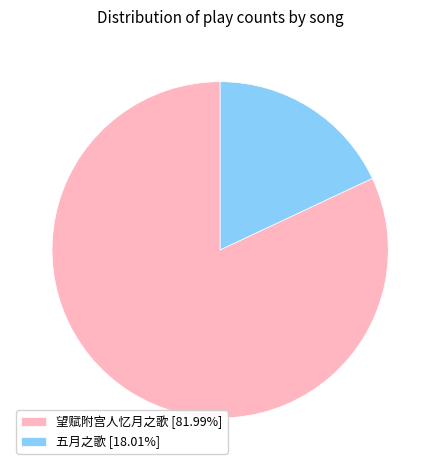

Between 五月之歌 and 望赋附宫人忆月之歌, which is larger?

望赋附宫人忆月之歌